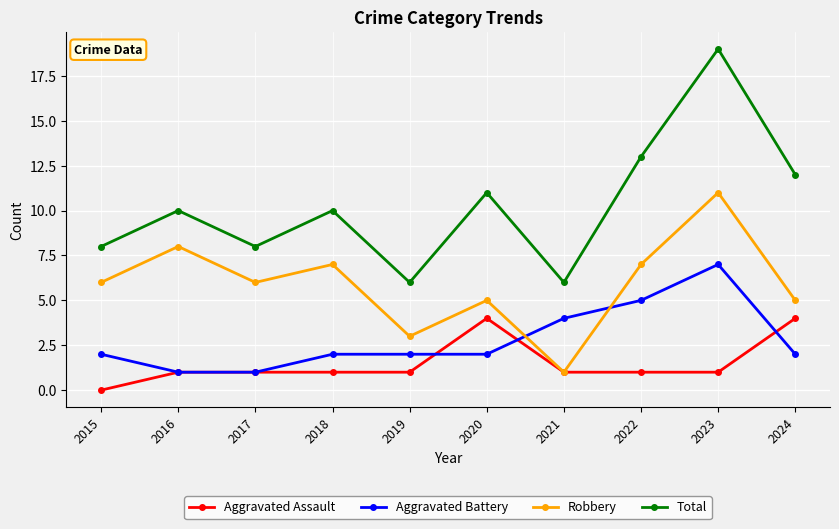

How many lines are shown in the chart?

4